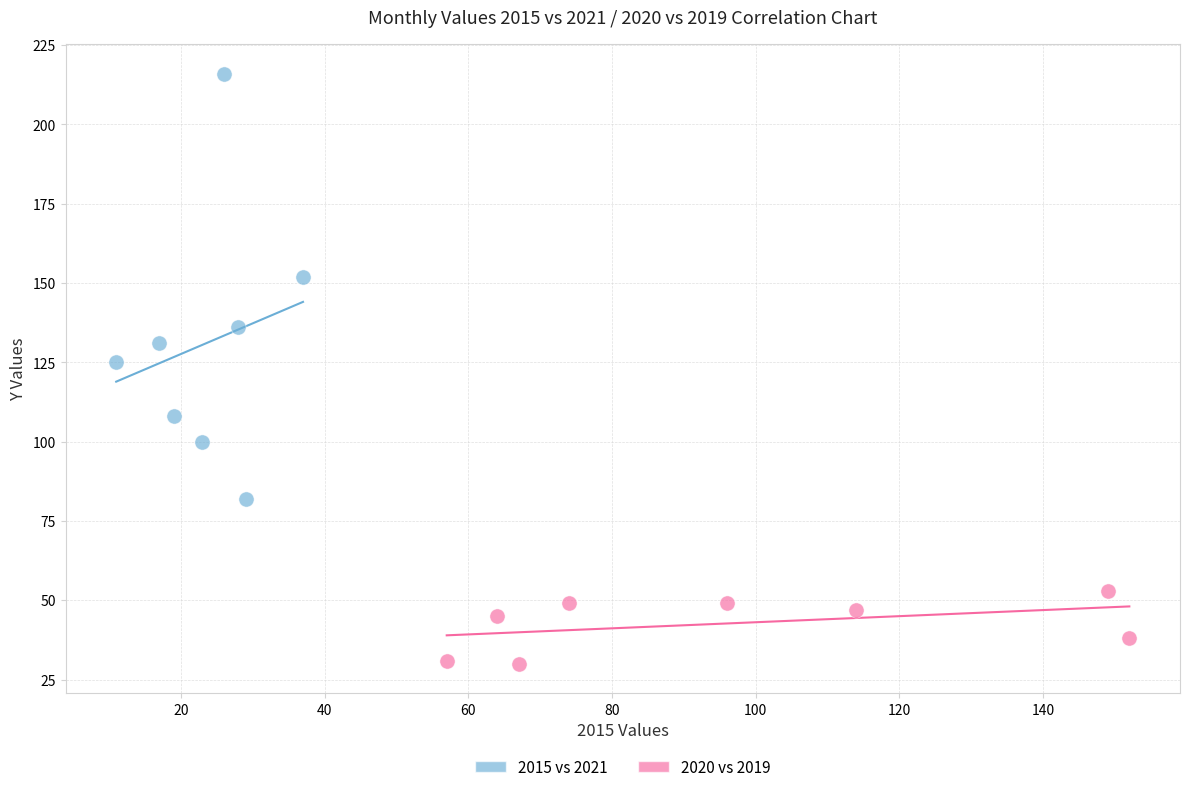

Which series contains the lowest Y value?

2020 vs 2019